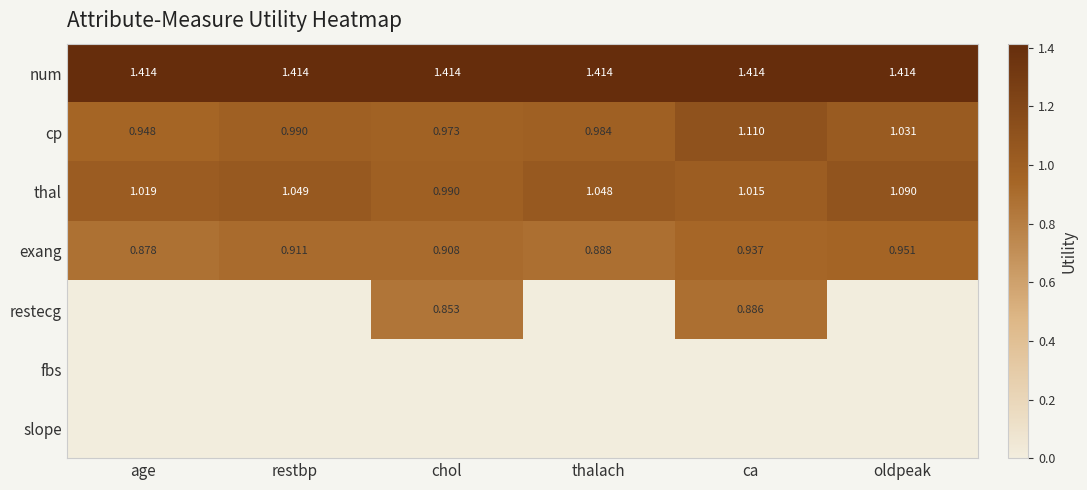

At how many categories does at least one series exceed 1?

6